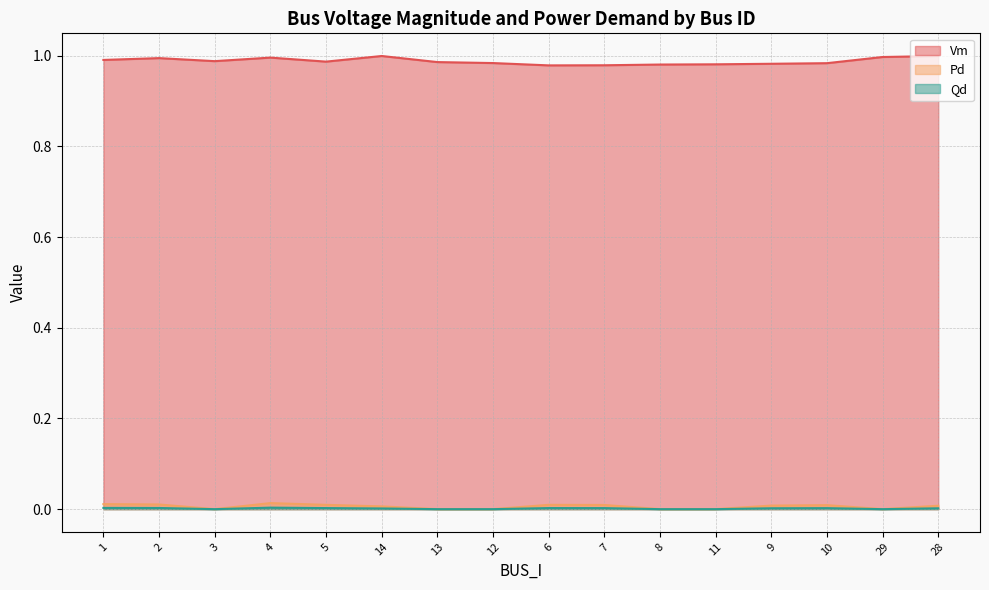

What is the spread (max minus min) of values at 11?

1.0